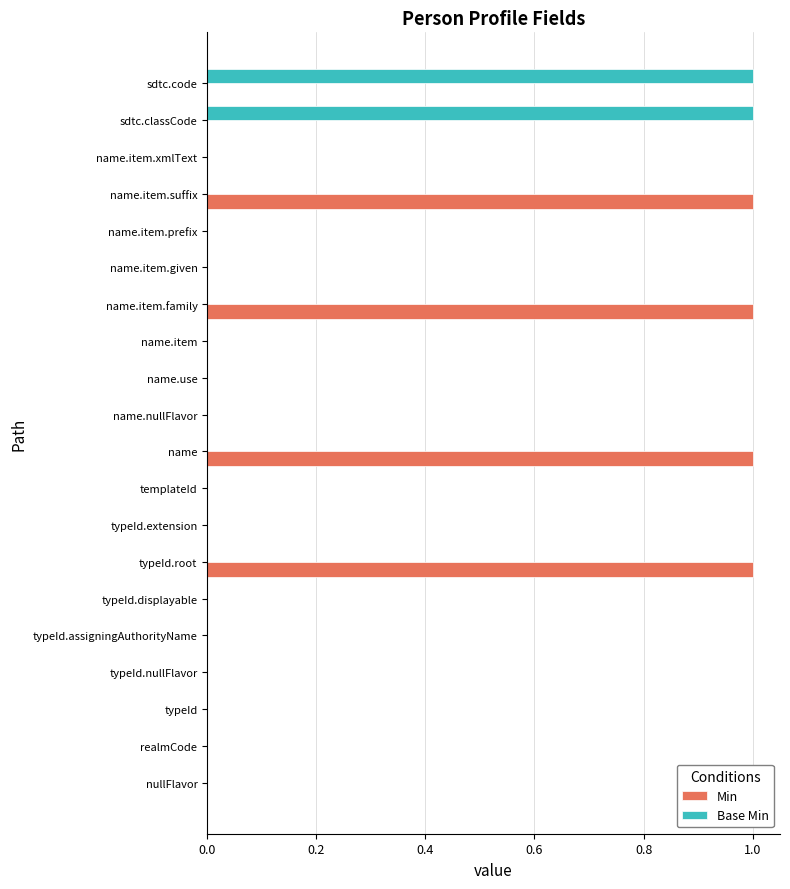

Which series changed the most between typeId.root and templateId?

Min